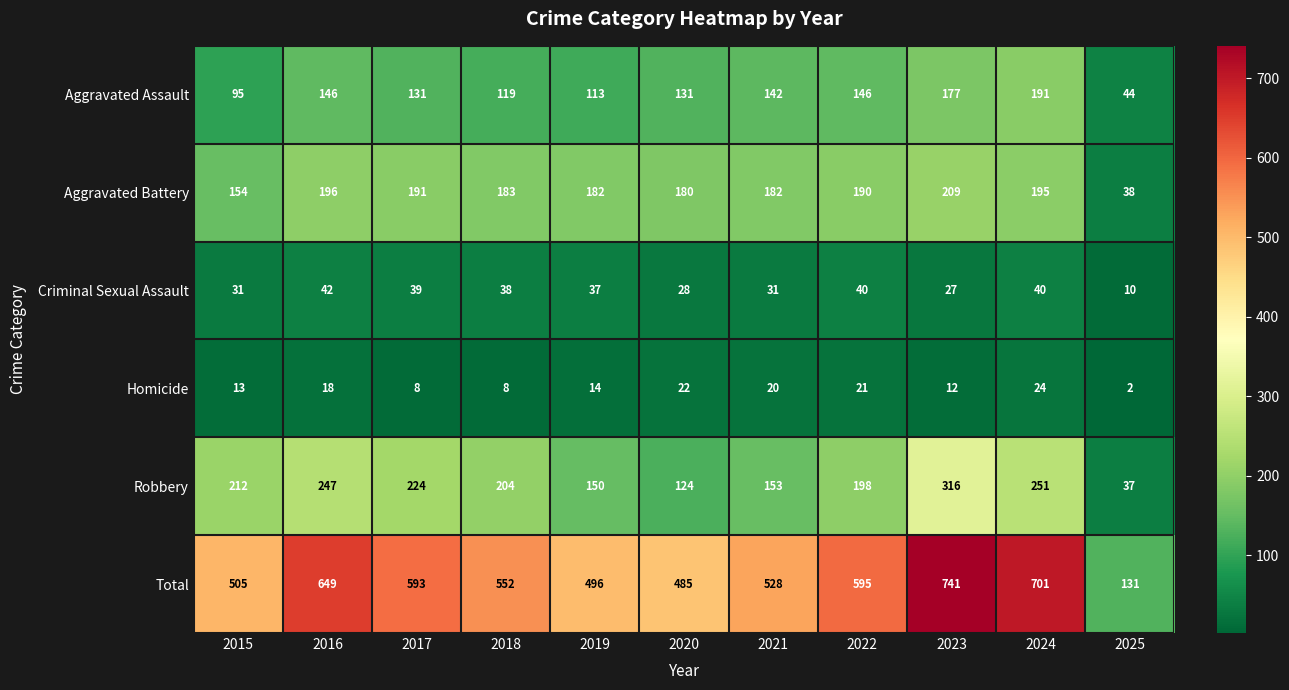

Rank the series by their maximum value, from highest to lowest.

Total, Robbery, Aggravated Battery, Aggravated Assault, Criminal Sexual Assault, Homicide